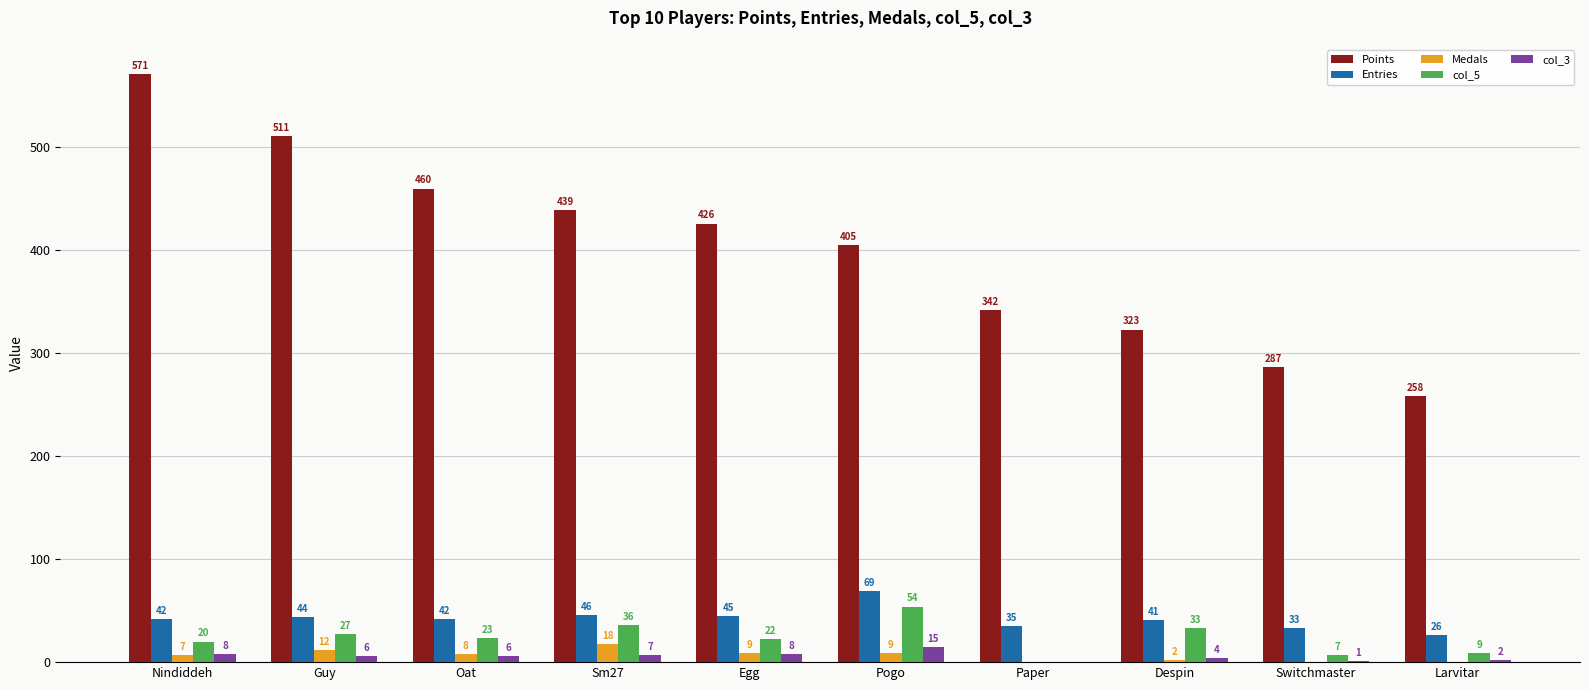

True or false: Entries has a value of 46 at Sm27.

True